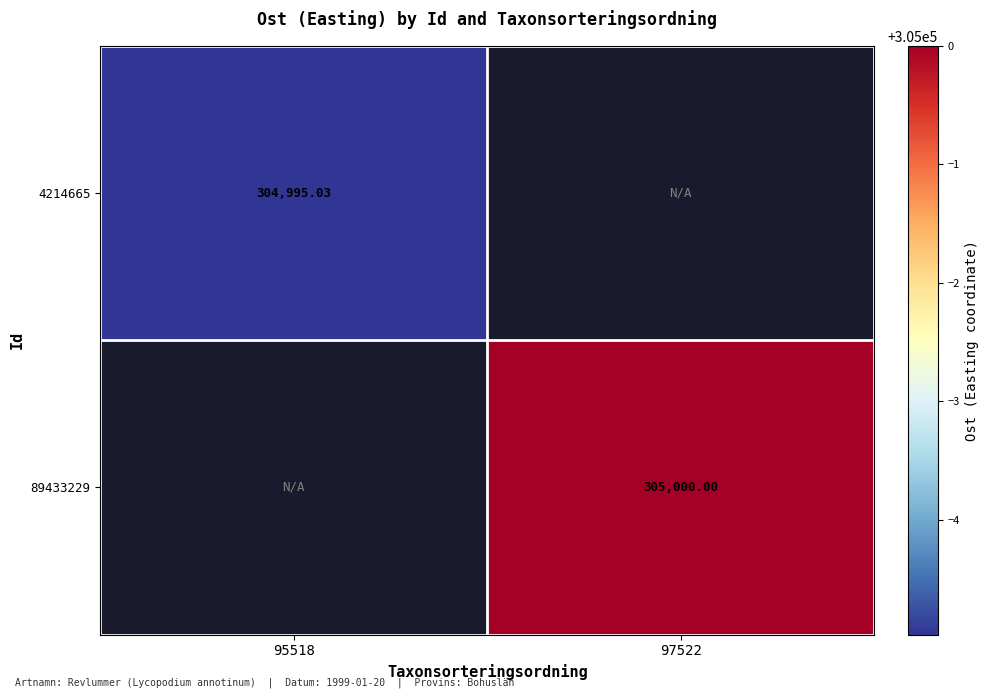

What is the approximate value of 89433229 at 97522?

305000.0